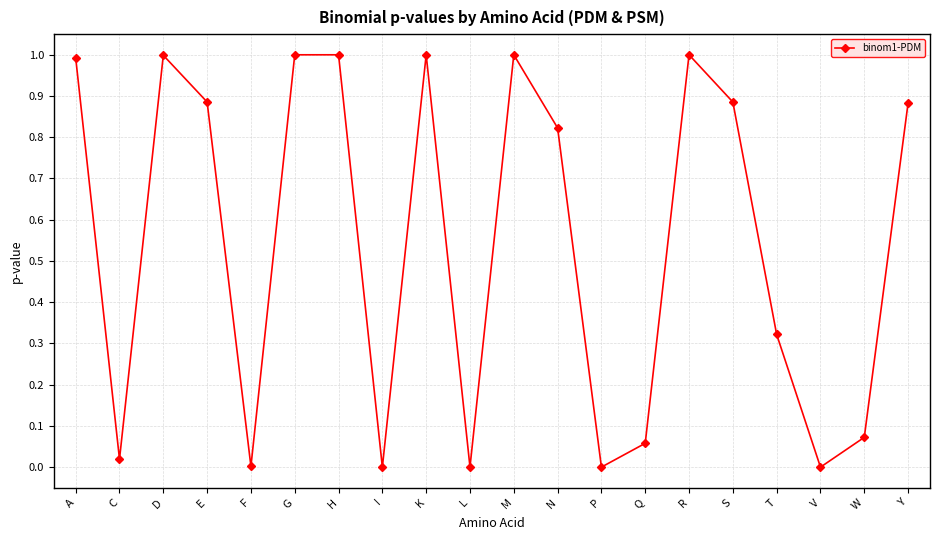

What is the greatest value displayed?

1.0